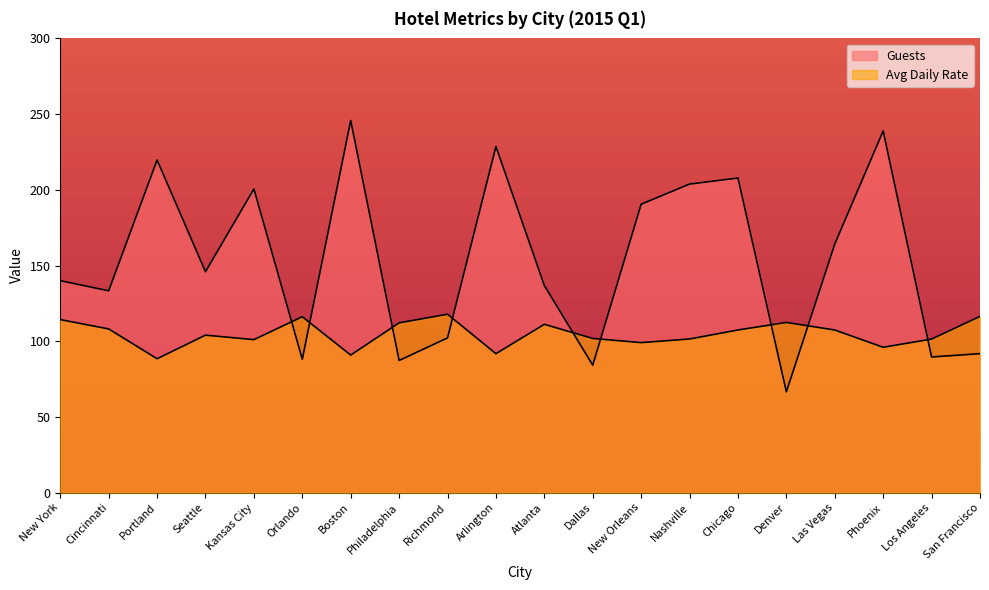

What is the label of the 14th point from the right?

Boston